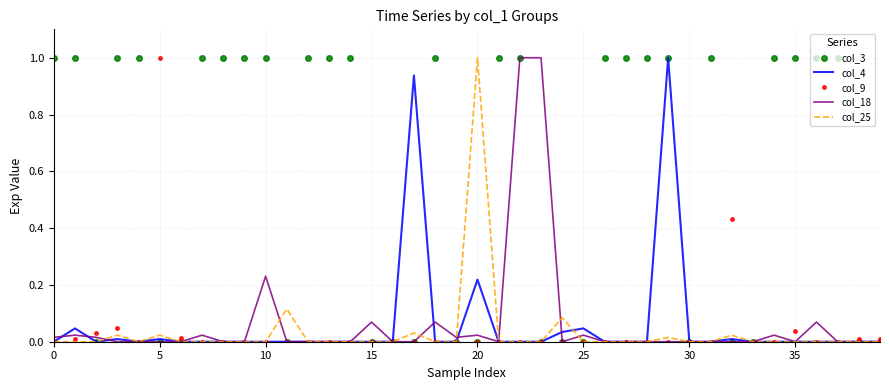

Which series has the largest total across all categories?

col_3